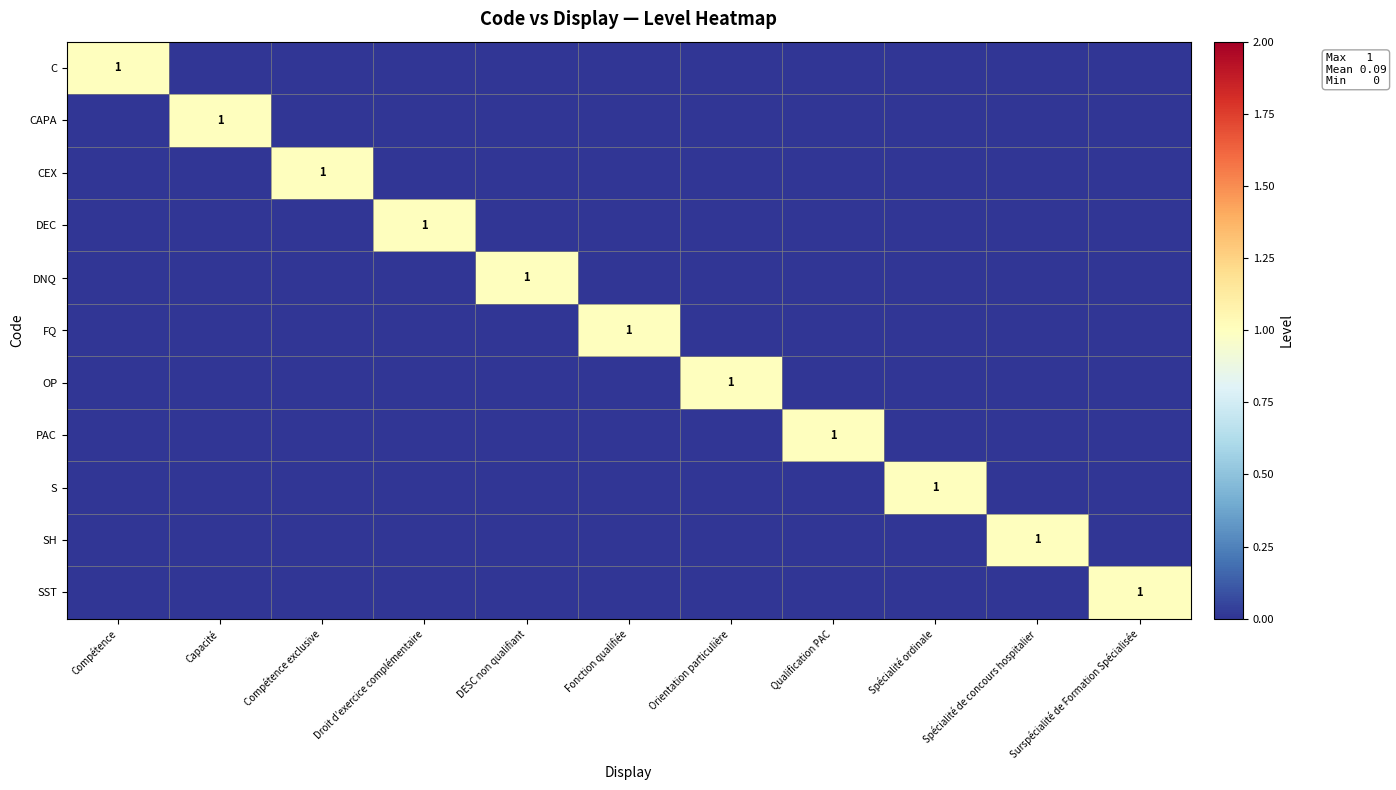

What is the maximum value for SH?

1